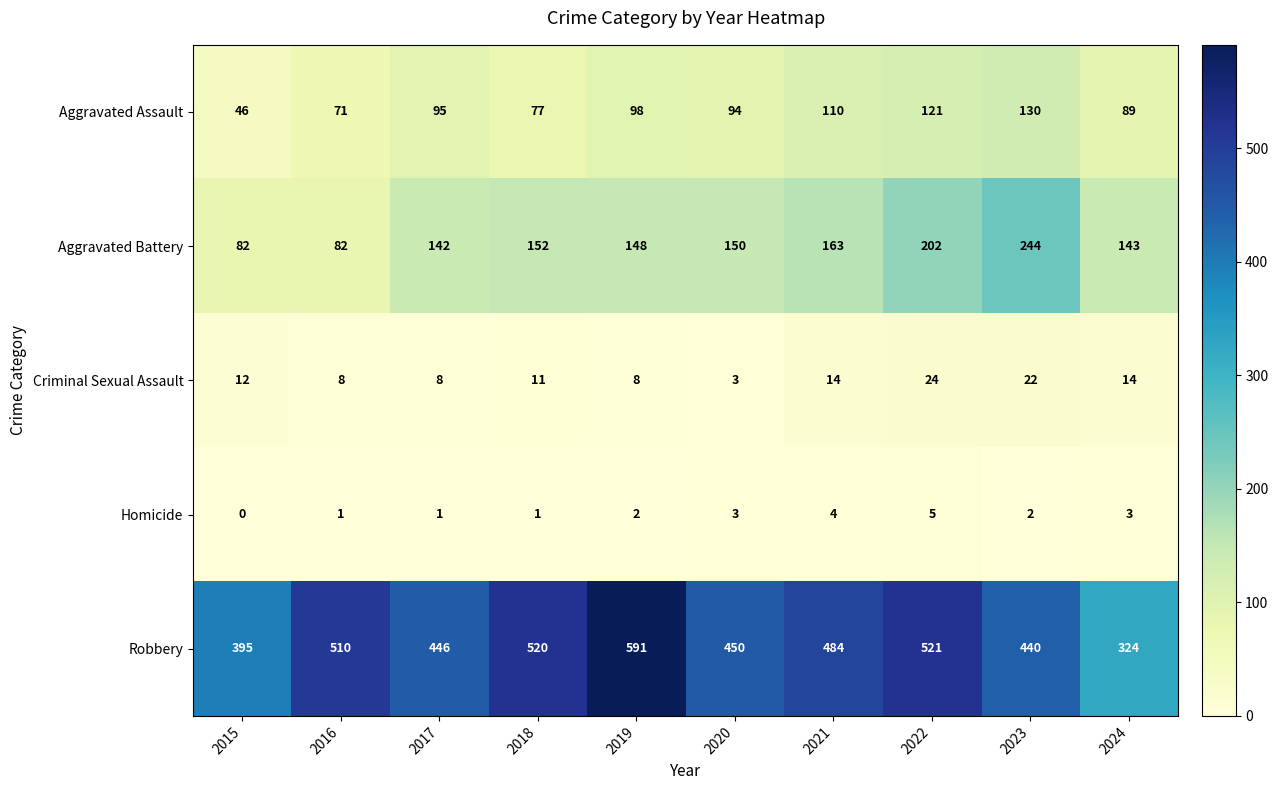

Which series has the widest spread of values?

Robbery